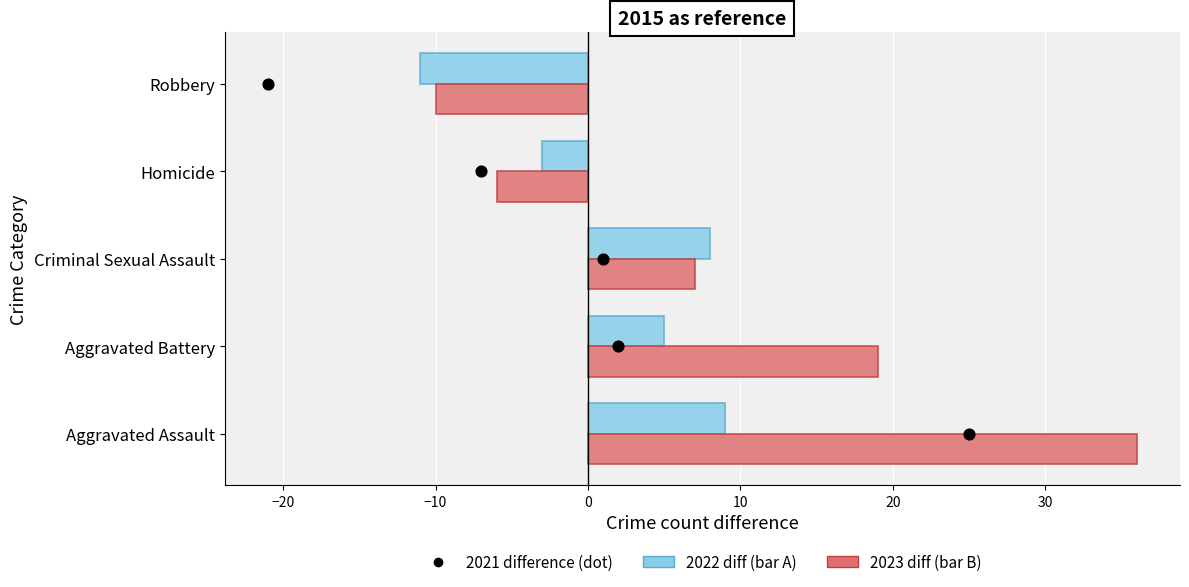

What is the change in value from −10 to 0?

+1